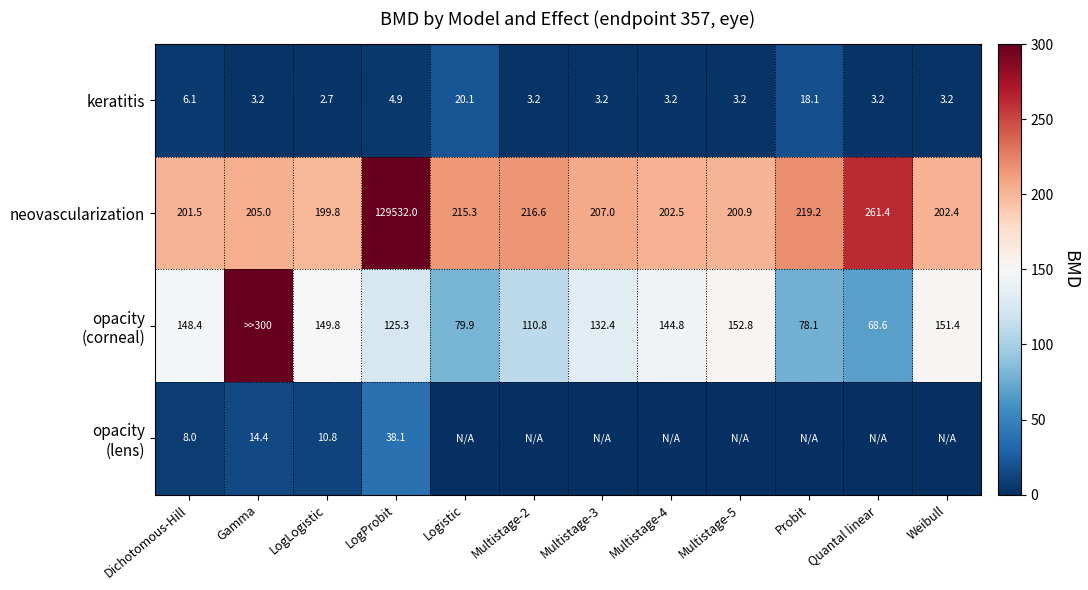

What is the total value across all series at Dichotomous-Hill?

364.0